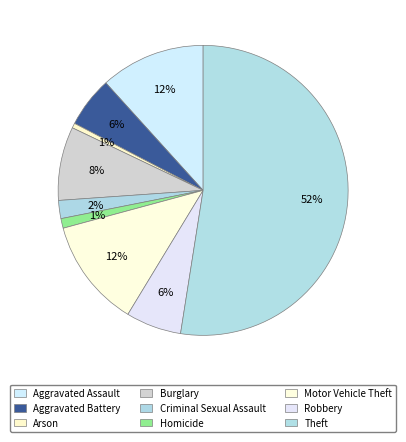

How many slices are in this pie chart?

9